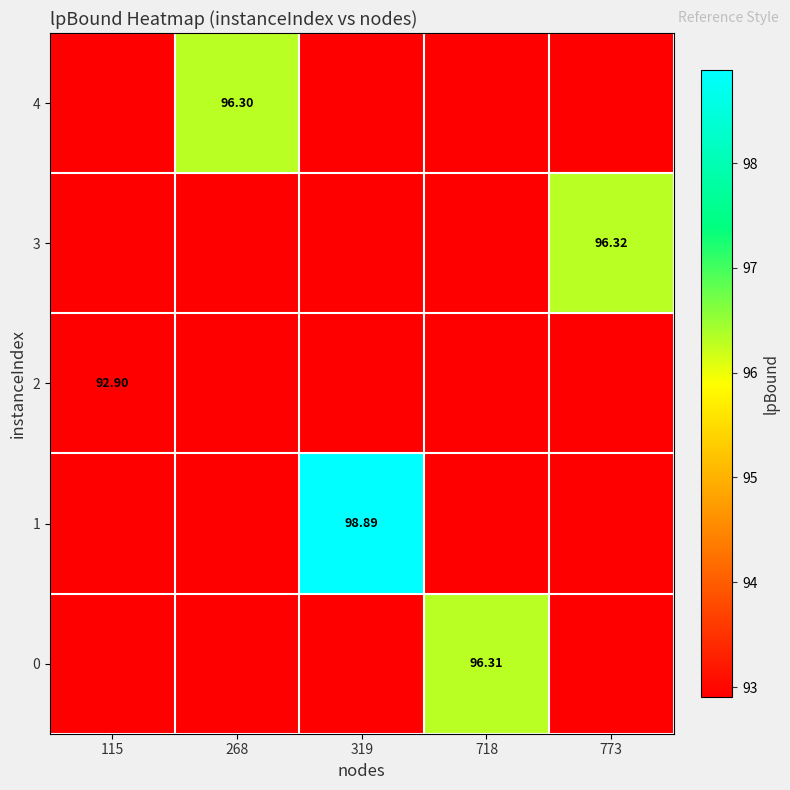

What is the average value of the 2 series?

92.9